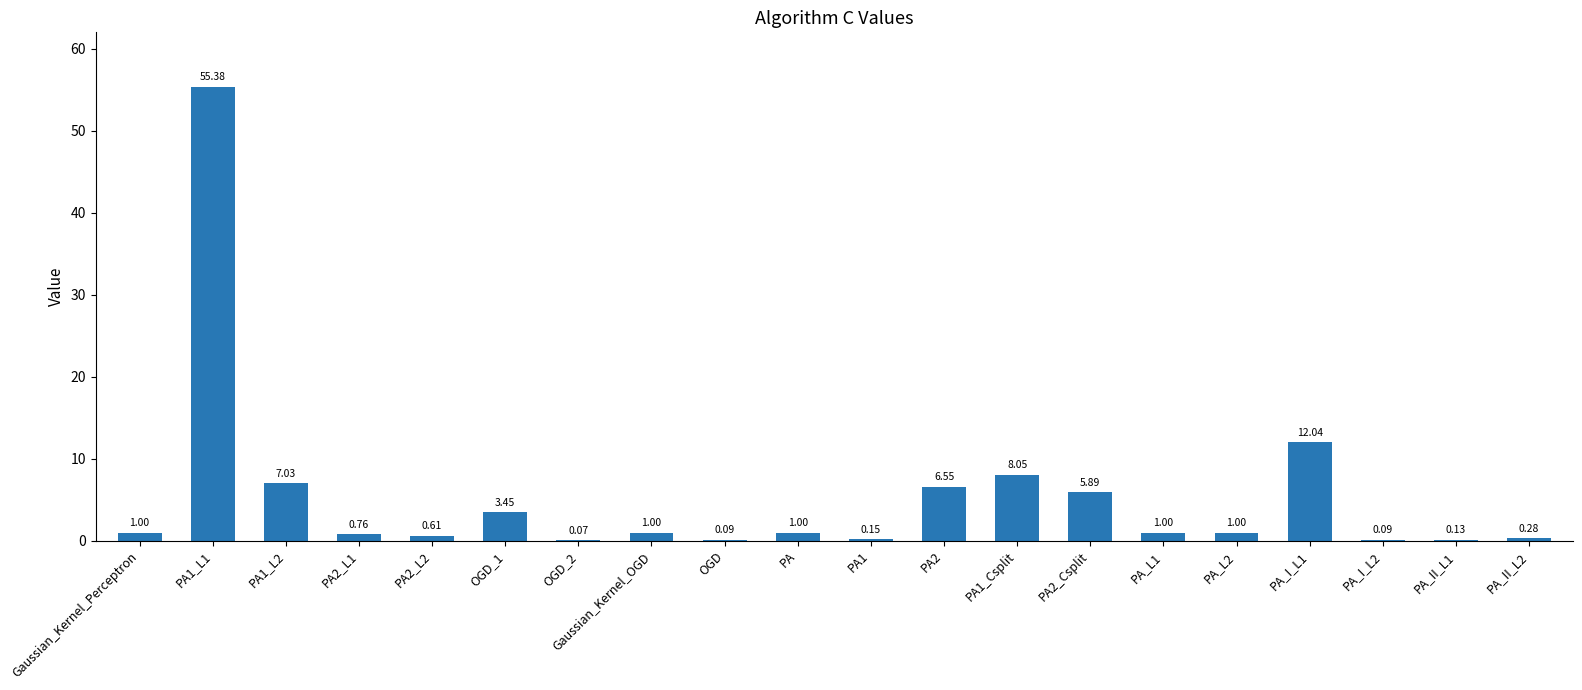

What is the change in value from PA to PA_I_L2?

-0.9